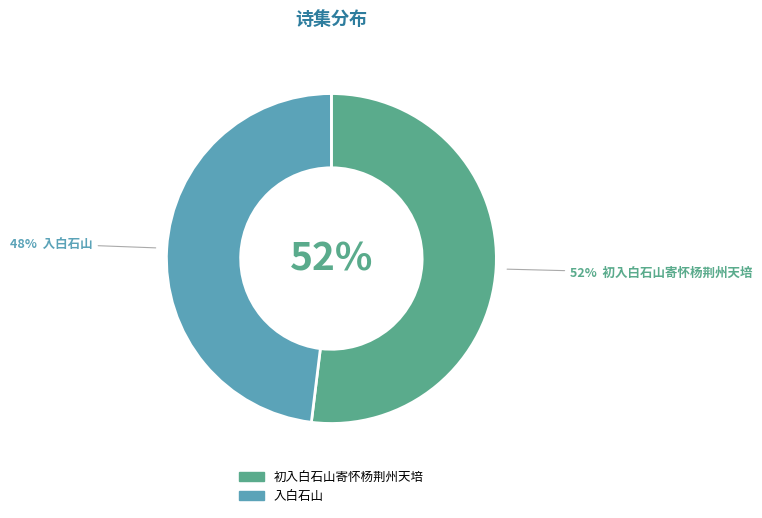

To the nearest percent, what percentage of the pie is 入白石山?

48%